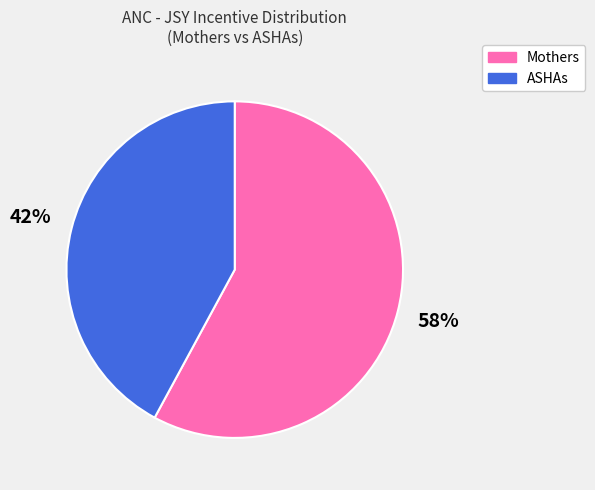

Rank the categories by value from lowest to highest.

ASHAs, Mothers